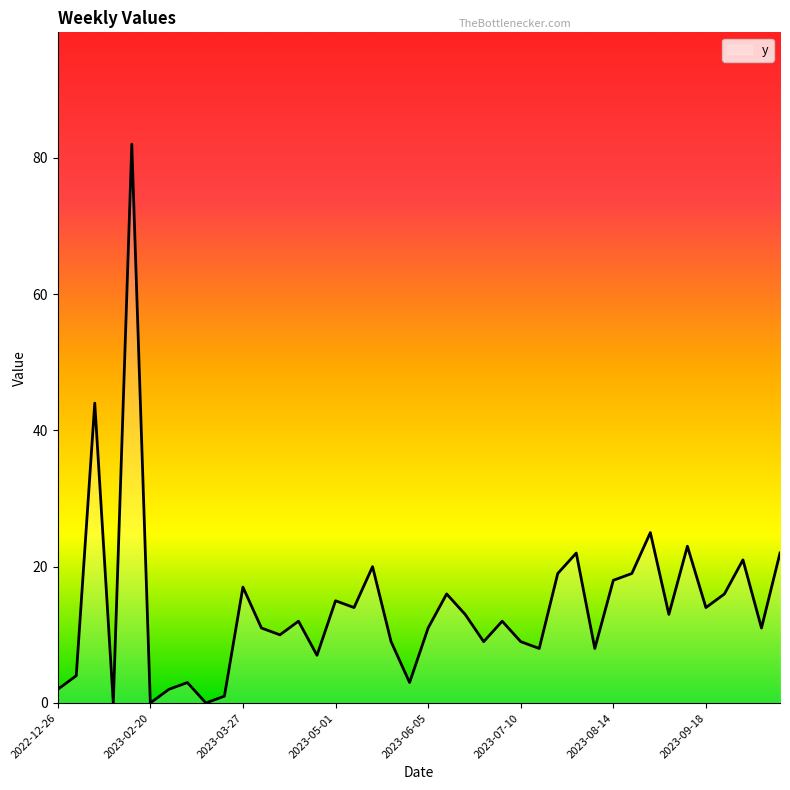

What is the greatest value displayed?

82